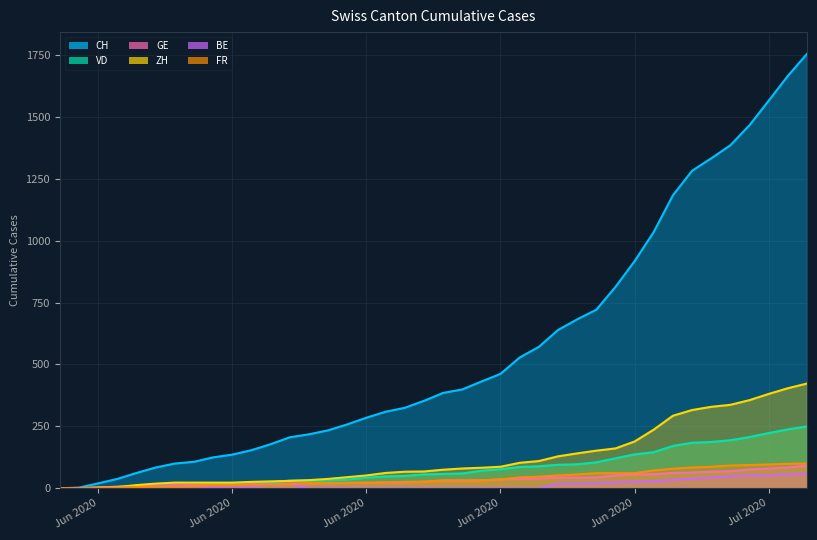

At which label does VD reach its minimum?

2020-05-31